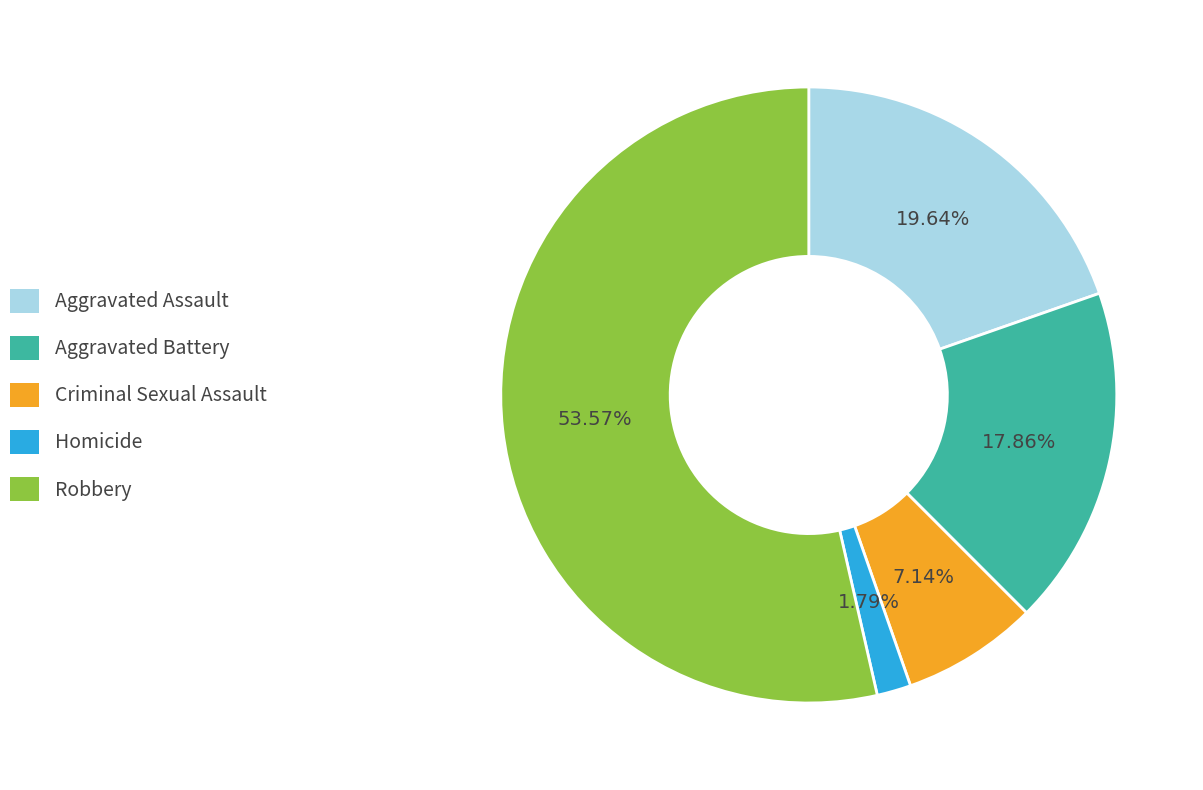

True or false: Aggravated Battery accounts for 25% of the total.

False